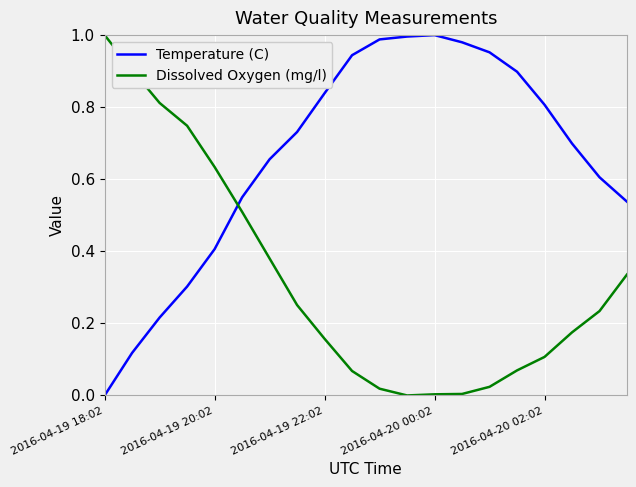

Rank the series by their average value, from highest to lowest.

Temperature (C), Dissolved Oxygen (mg/l)